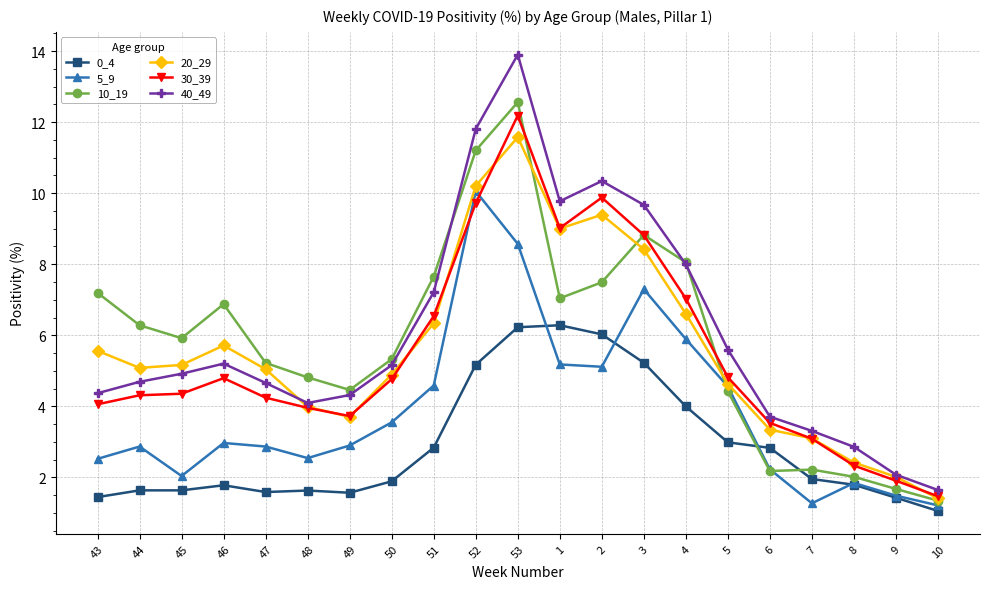

Which category has the highest value across all series?

53